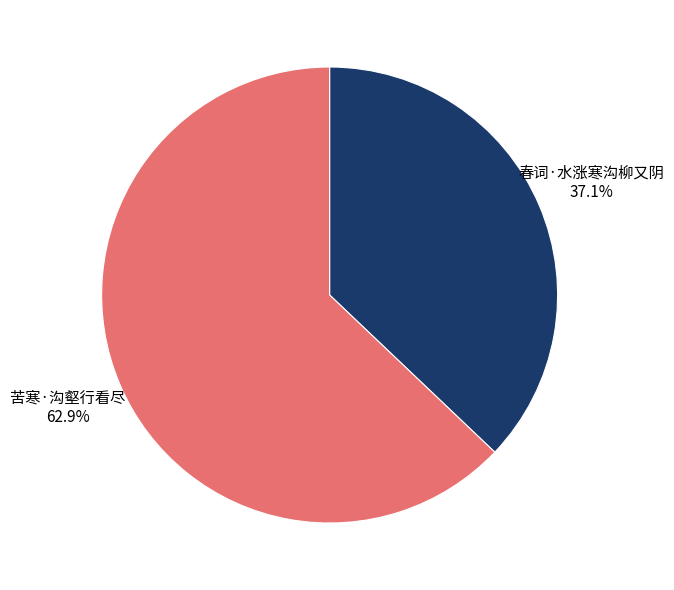

Is there a majority slice in this chart?

Yes